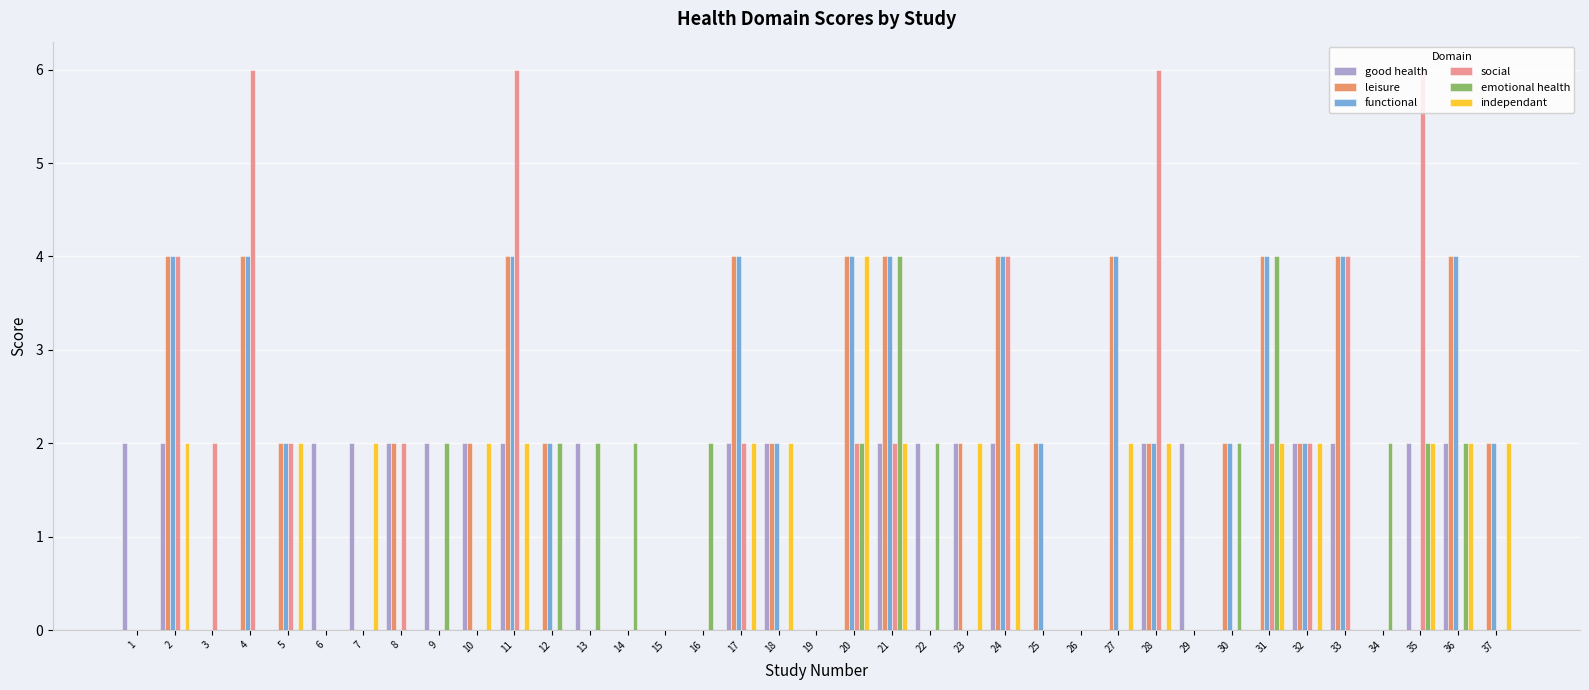

What is the highest value of the independant series?

4